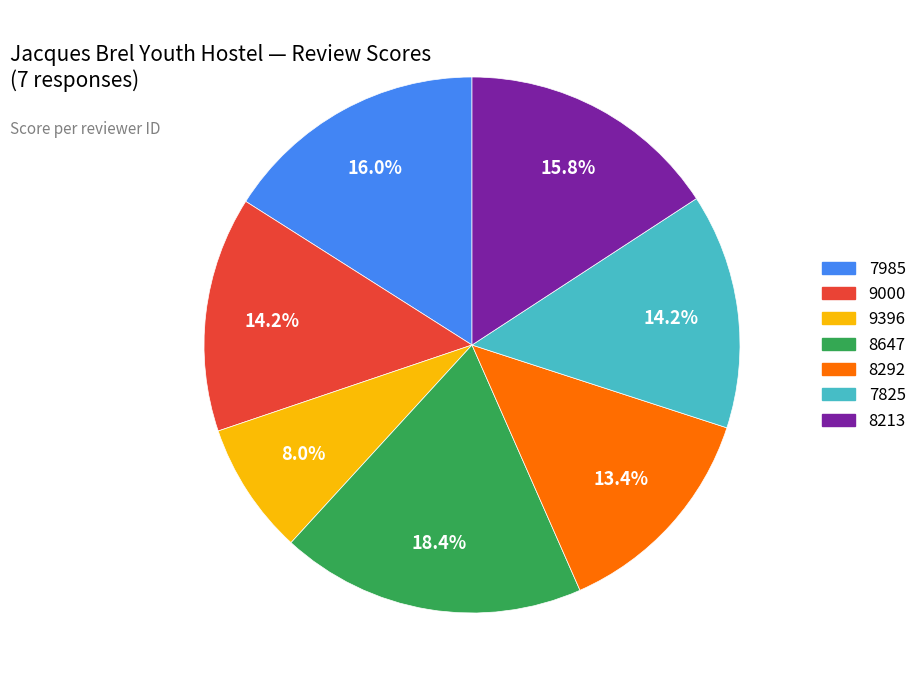

True or false: 8647 accounts for 18% of the total.

True